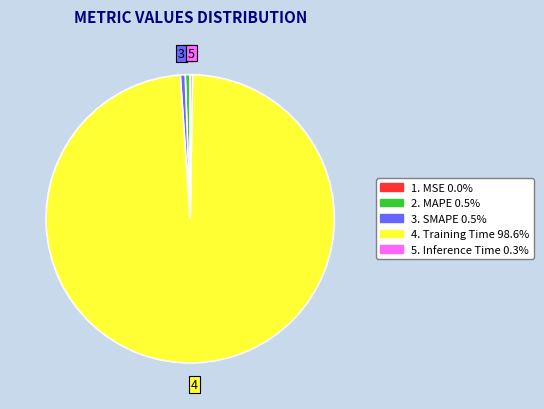

Is there a majority slice in this chart?

Yes